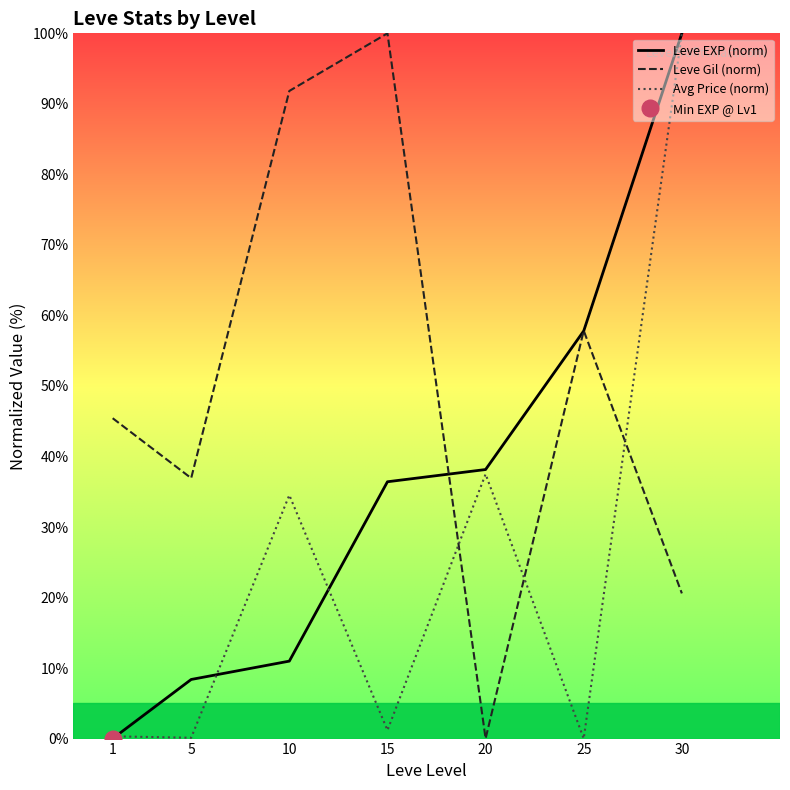

How many intersections are there between Avg Price (norm) and Leve EXP (norm)?

3